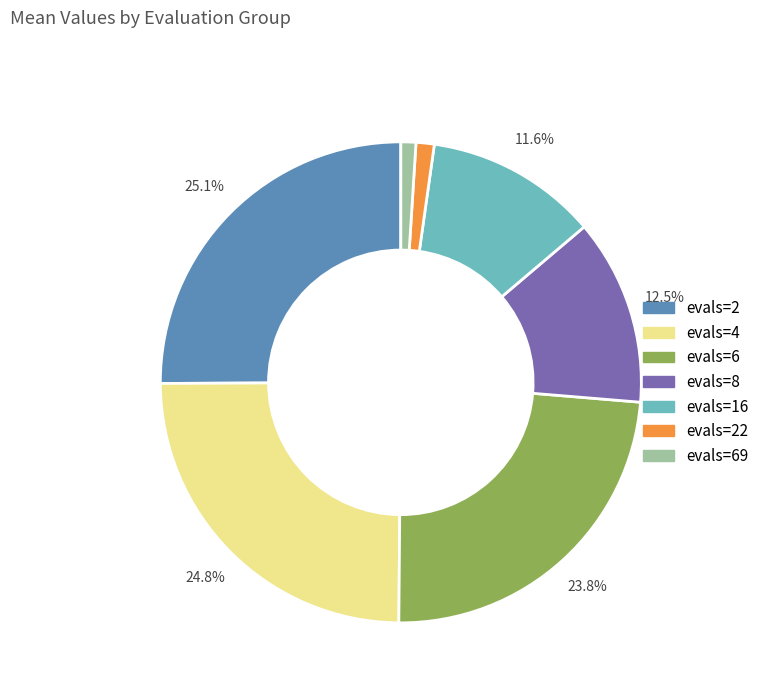

How many slices are in this pie chart?

7